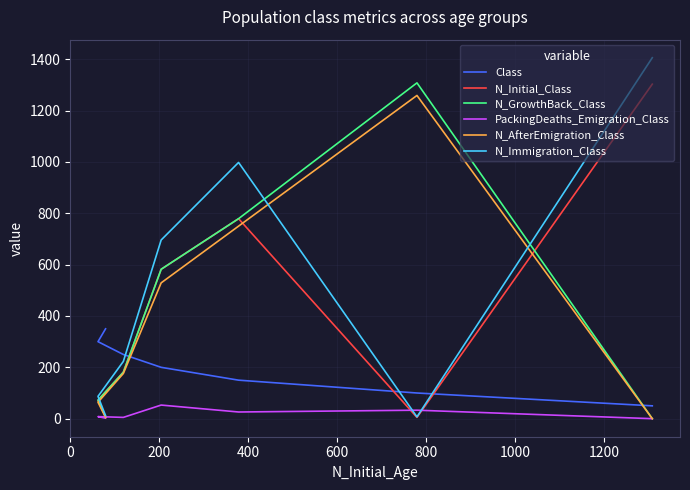

The N_AfterEmigration_Class series shows 39 at 800. True or false?

False